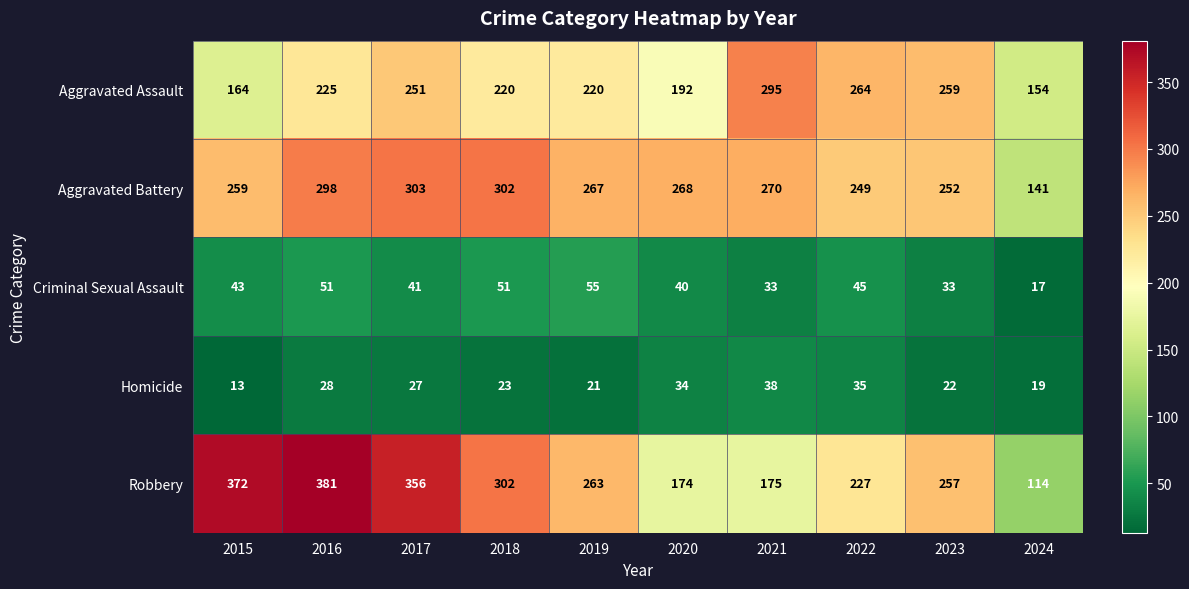

What is the sum of all Criminal Sexual Assault values?

409